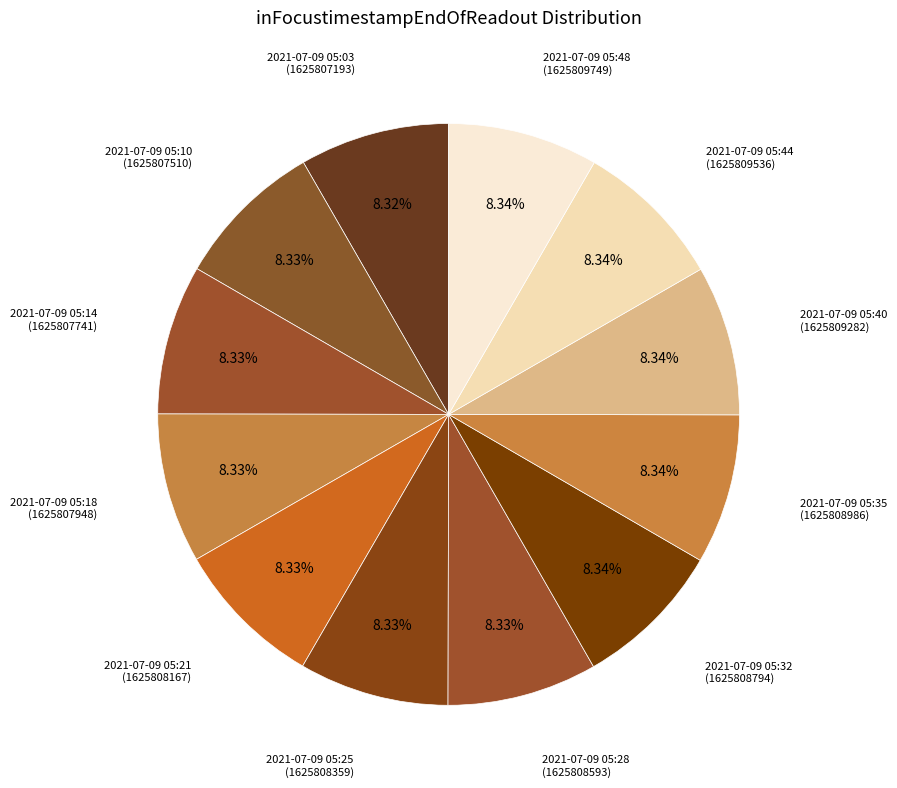

To the nearest percent, what is the average slice percentage?

8%